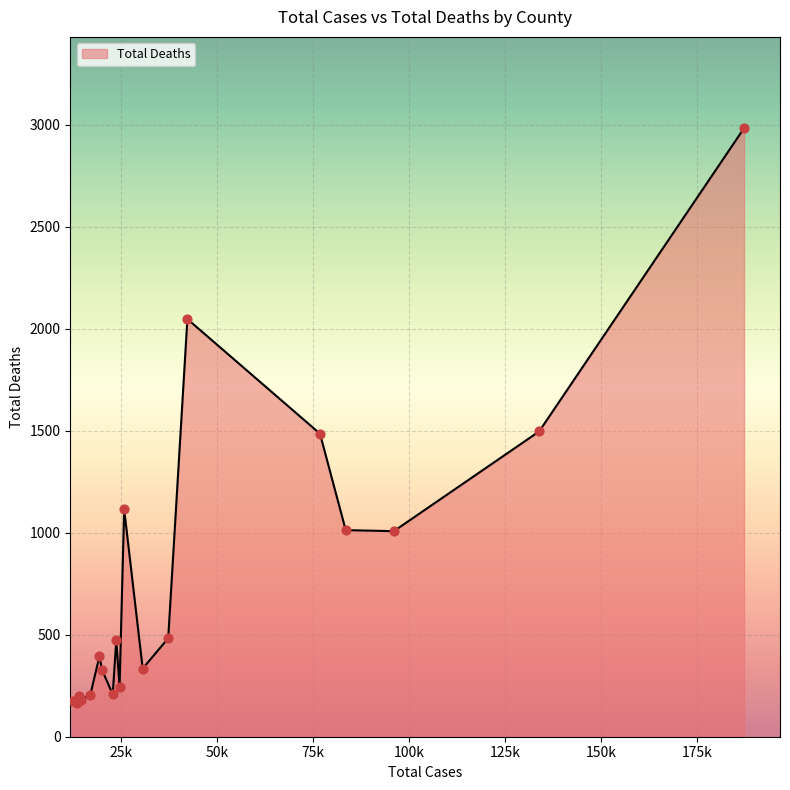

What is the maximum value shown in the chart?

2984